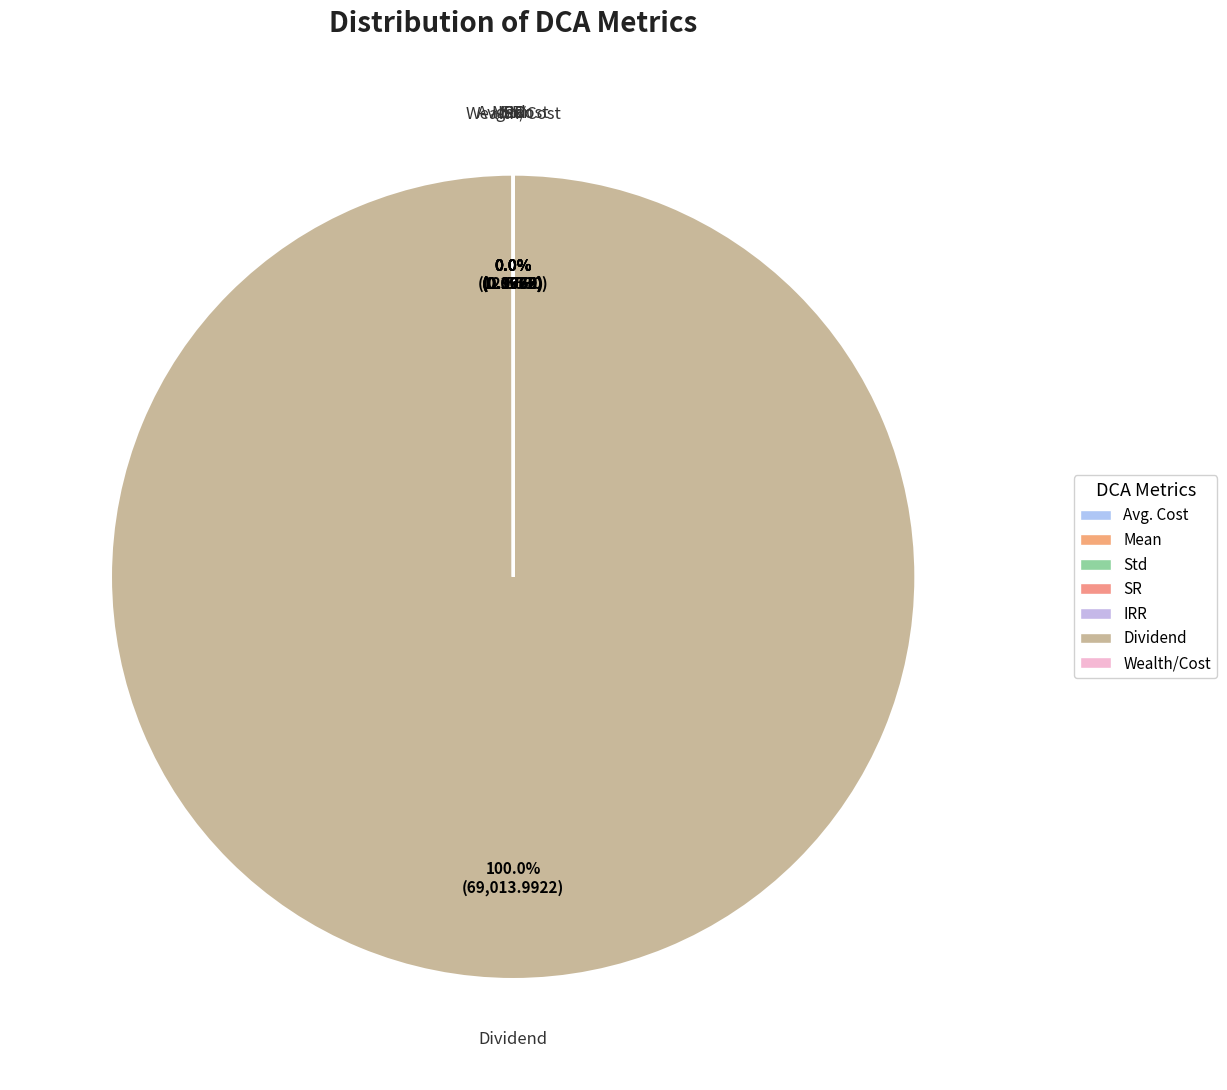

Which slice is the largest?

Dividend